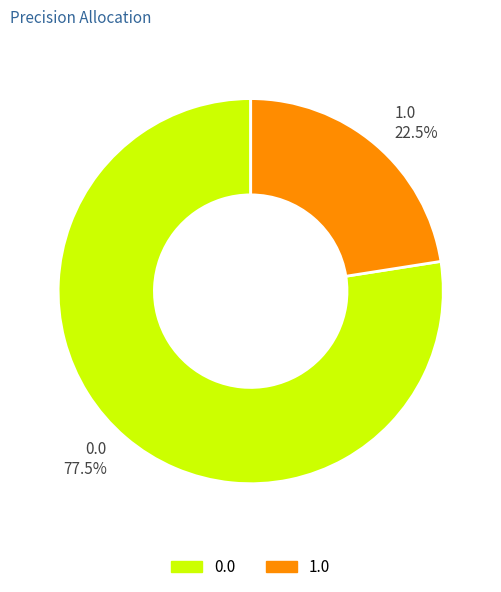

Rank the categories by value from highest to lowest.

0.0, 1.0